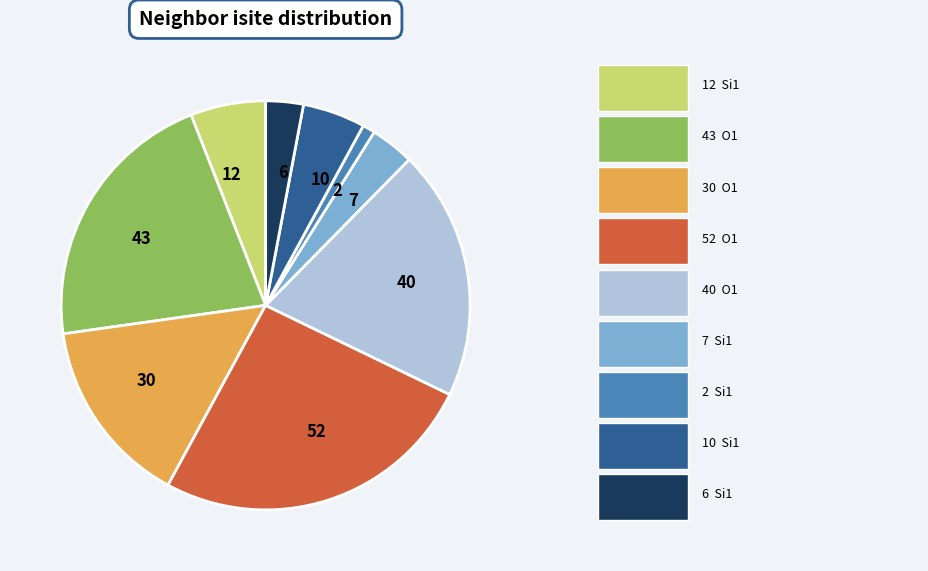

Is it true that 52 is 34% of the pie?

False